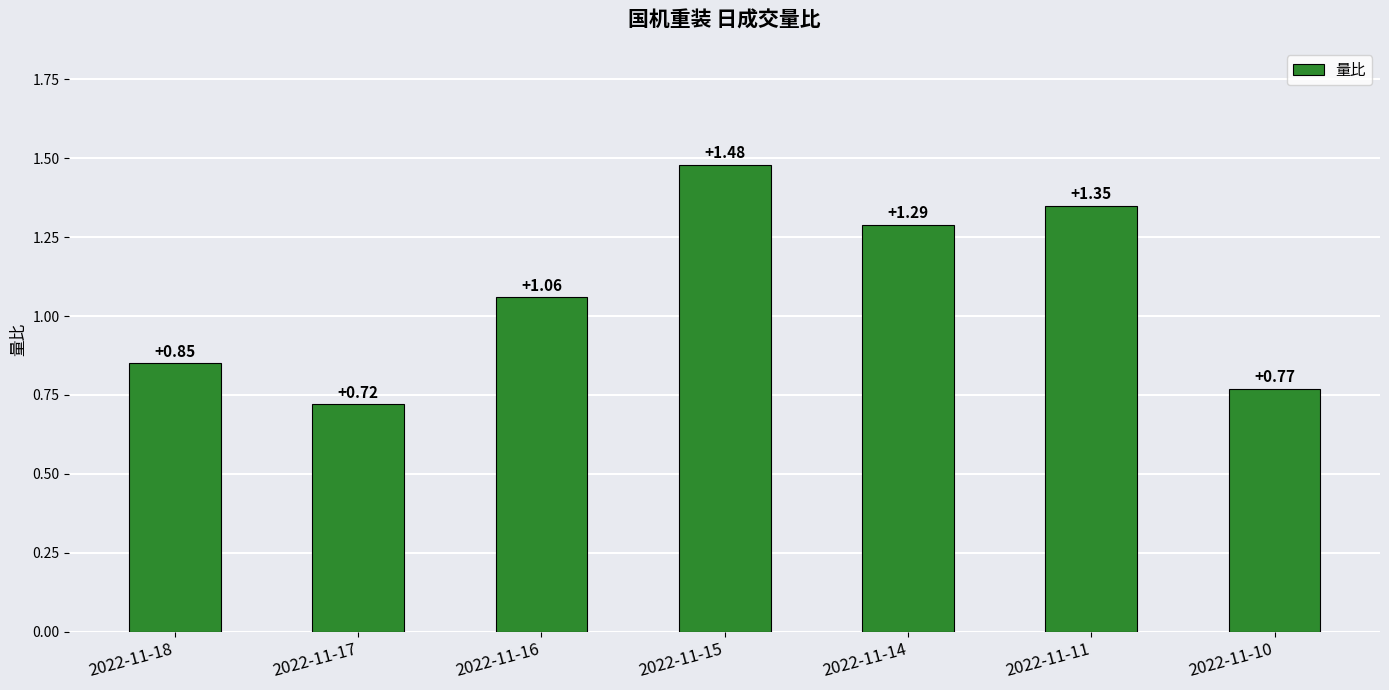

Does the chart contain stacked bars?

No